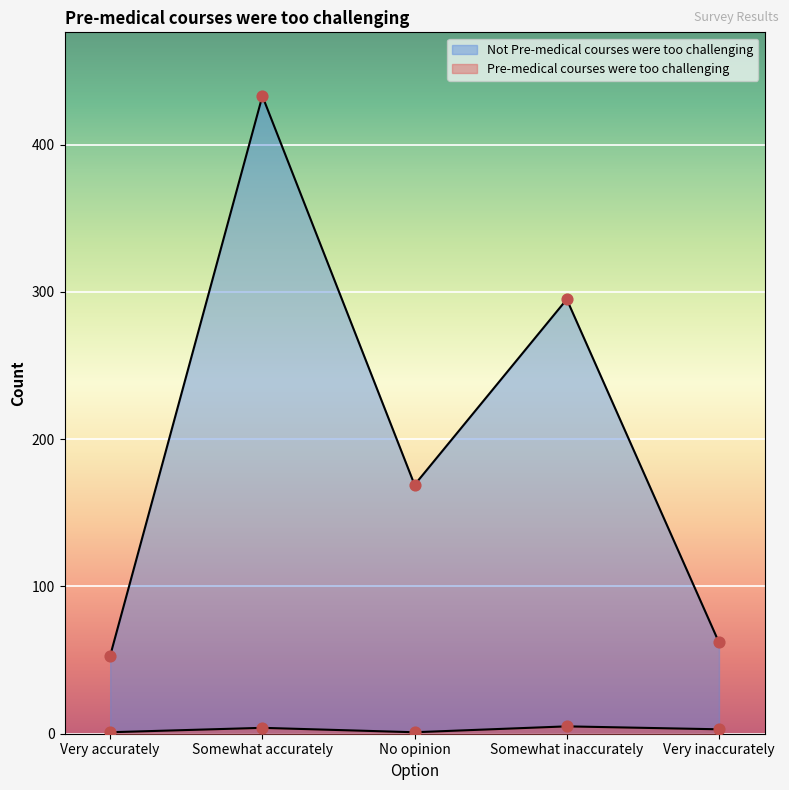

What is the total value across all series at Somewhat inaccurately?

300